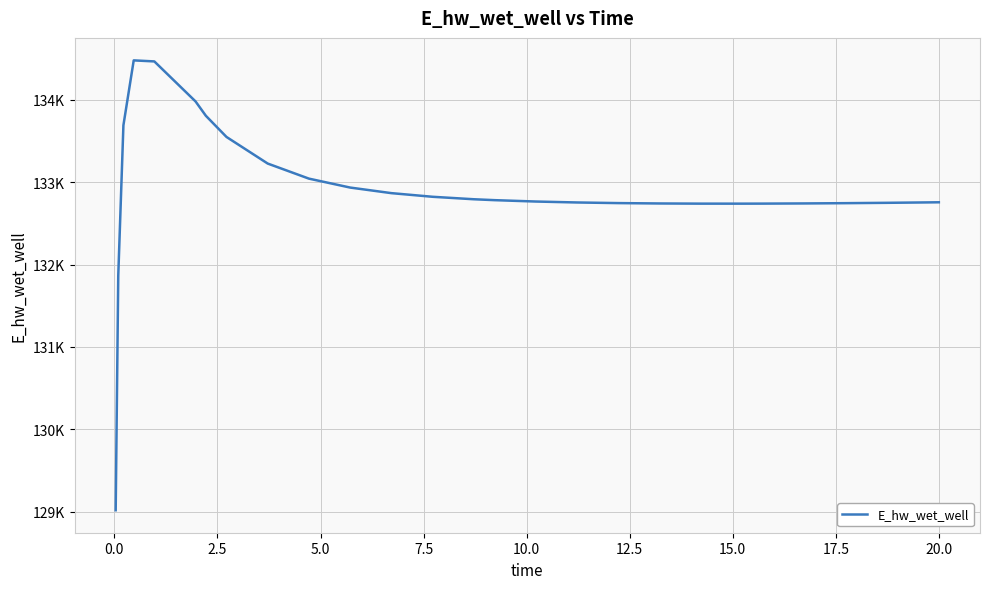

Is this an area chart (filled region under the line)?

No